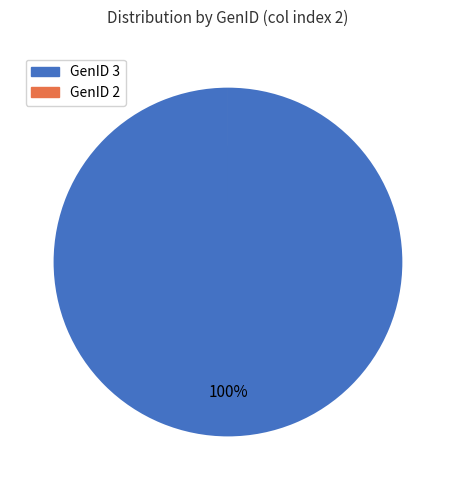

What is the largest slice in the pie chart?

GenID 3